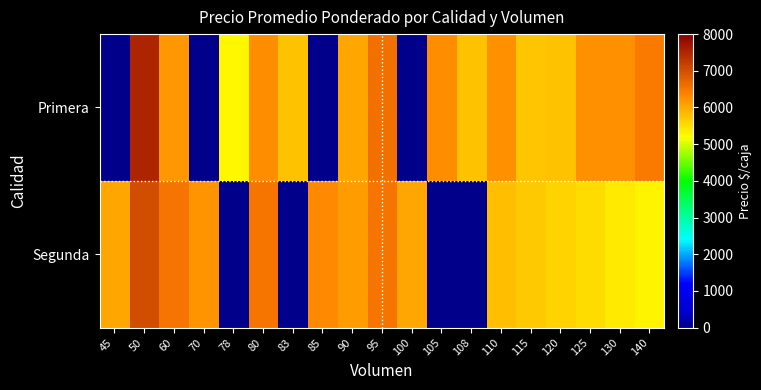

What is the difference between the highest and lowest values at 100?

6000